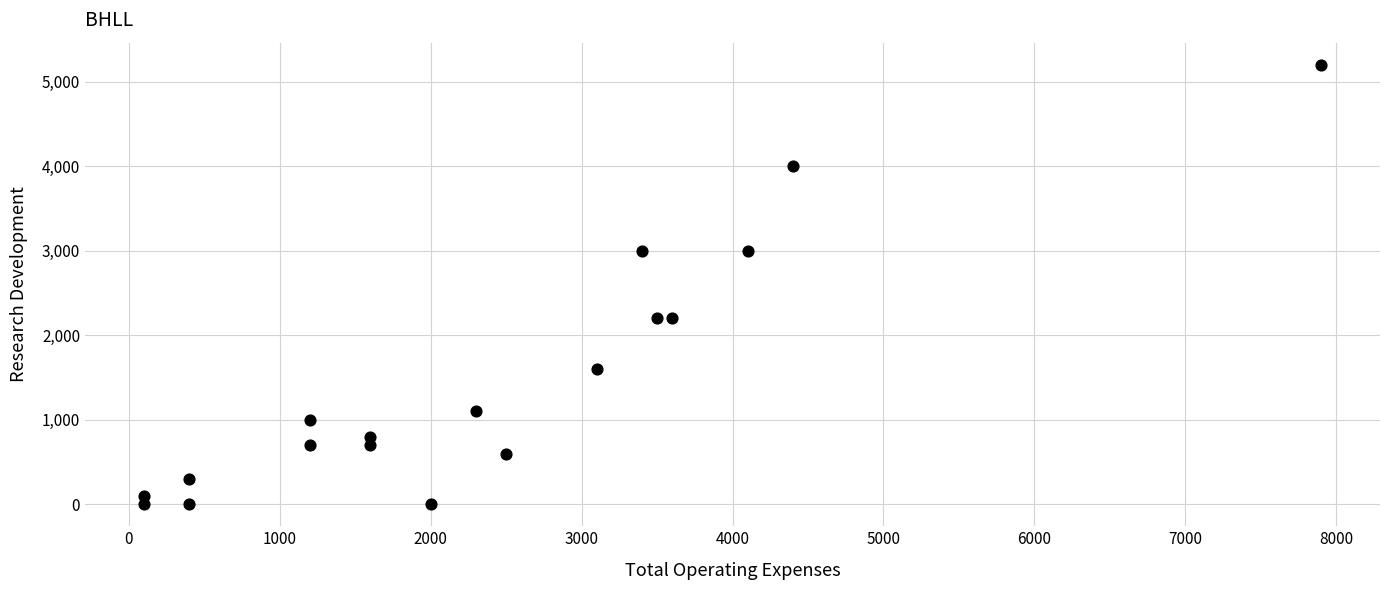

What is the range of Y values (max minus min)?

5200